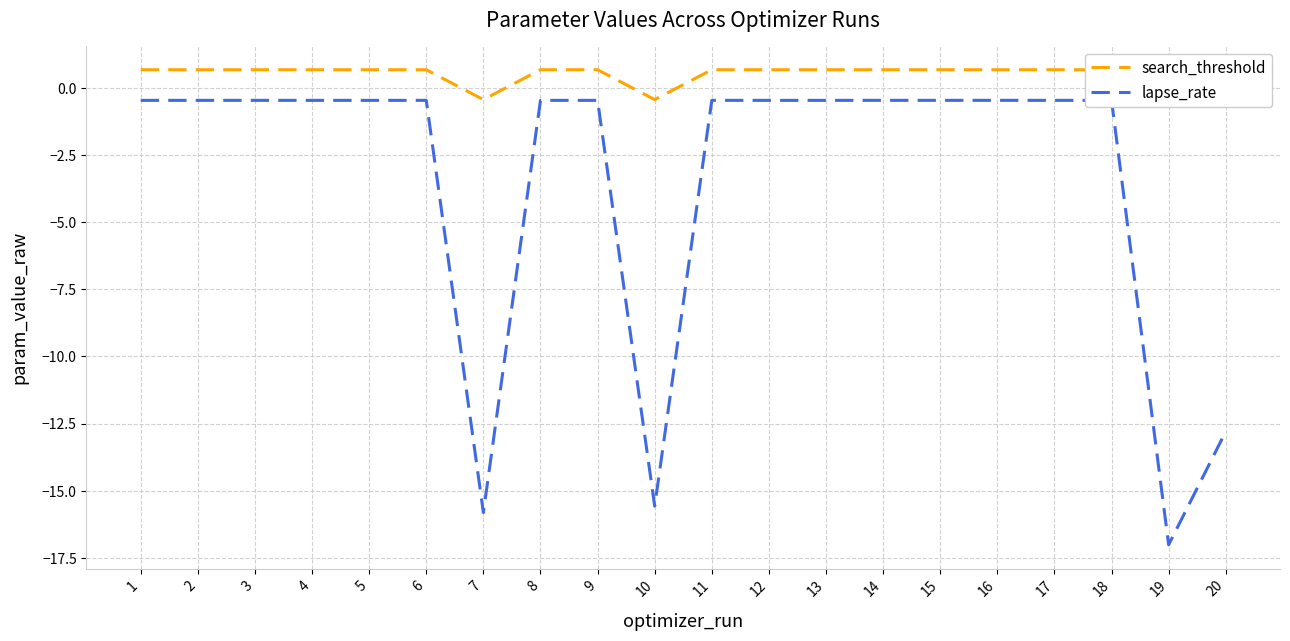

How many lines are shown in the chart?

2